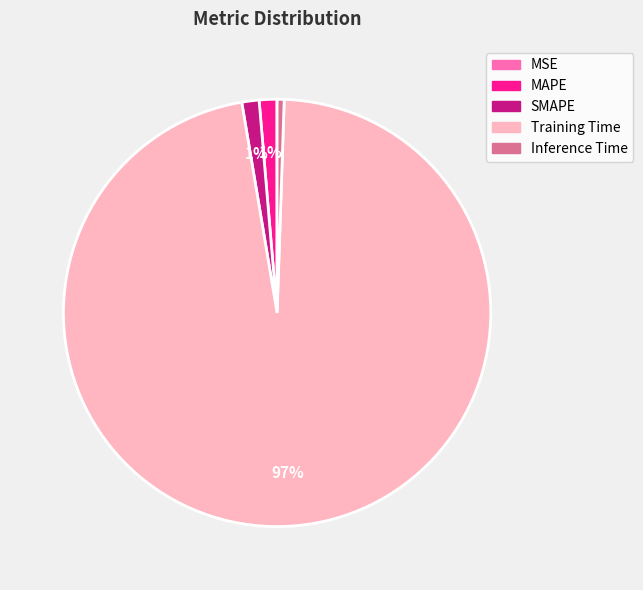

Which has a higher value, Training Time or SMAPE?

Training Time